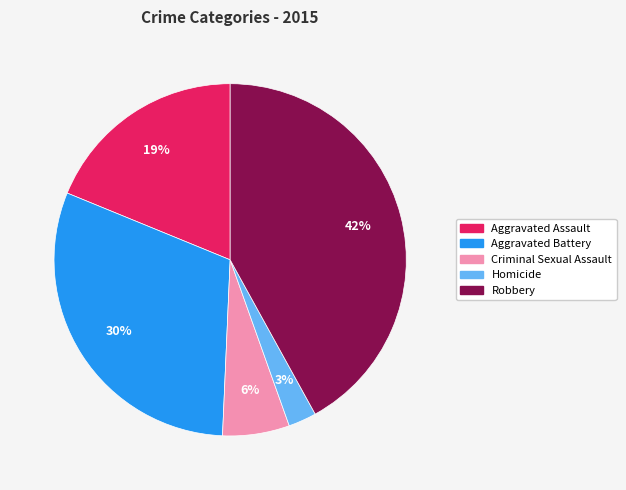

To the nearest percent, what portion does Aggravated Assault represent?

19%